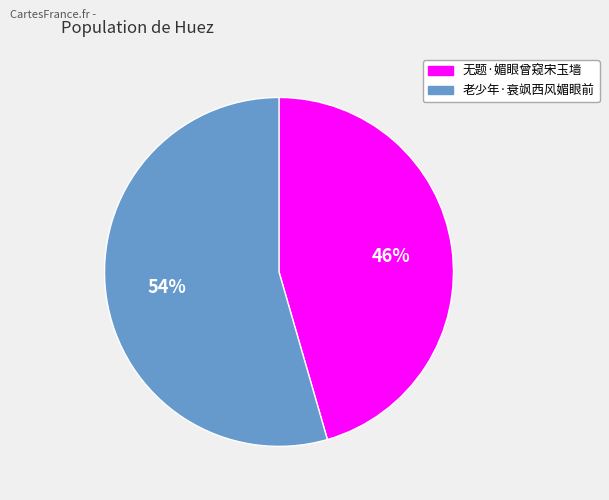

Do 无题·媚眼曾窥宋玉墙 and 老少年·衰飒西风媚眼前 together represent more than half of the pie?

Yes